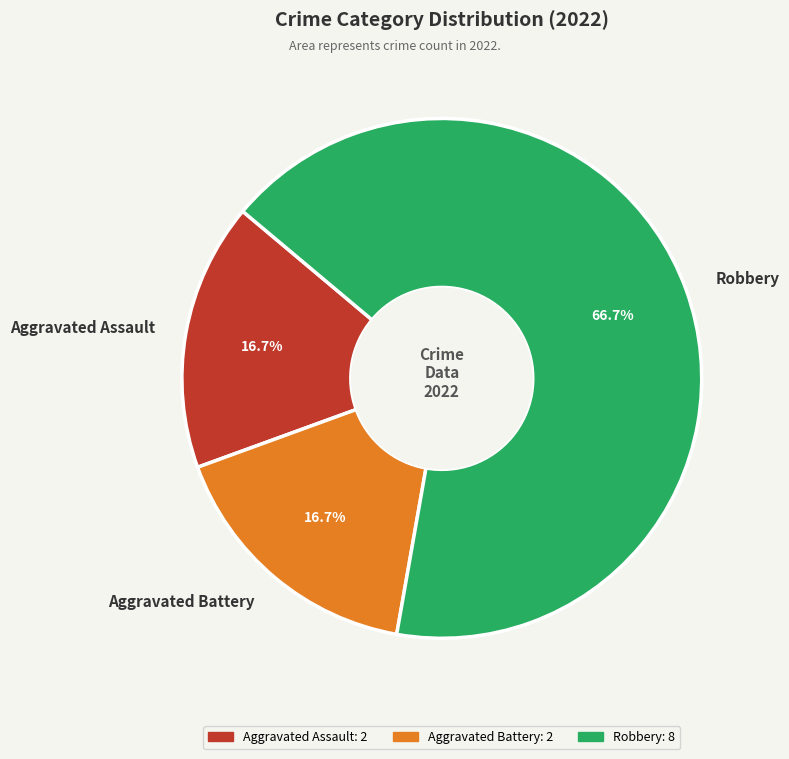

To the nearest percent, what is the combined percentage of Aggravated Battery and Robbery?

83%